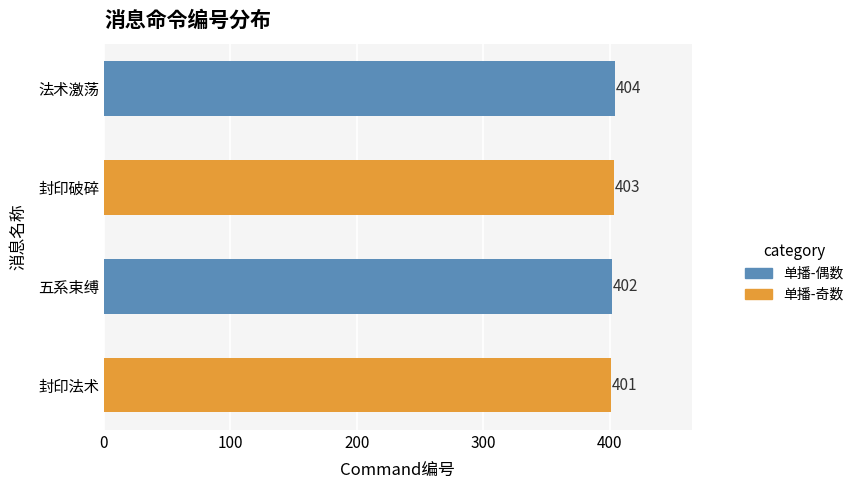

What is the smallest value displayed?

401